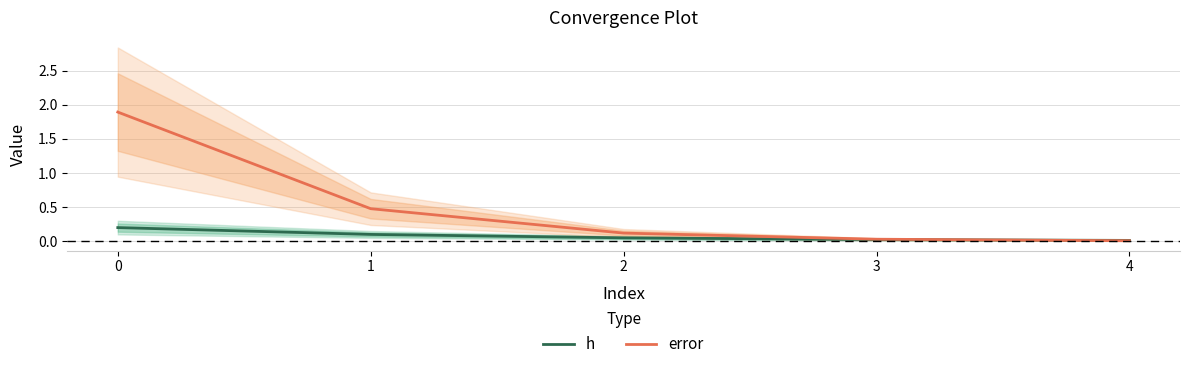

The error series shows 0.1 at 2. True or false?

True